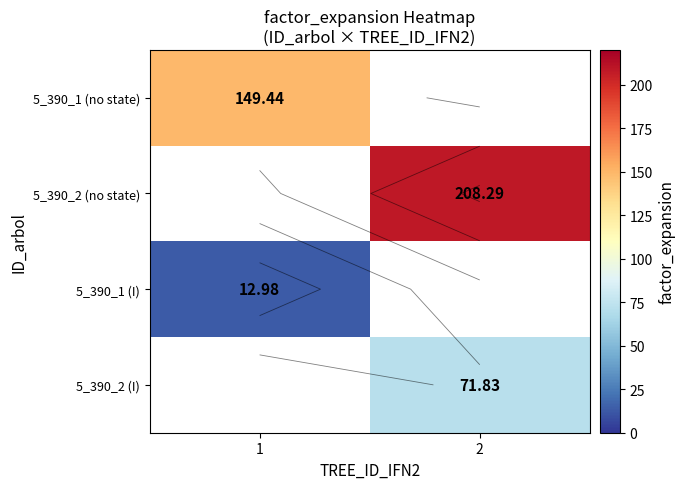

At how many categories does at least one series exceed 164?

1